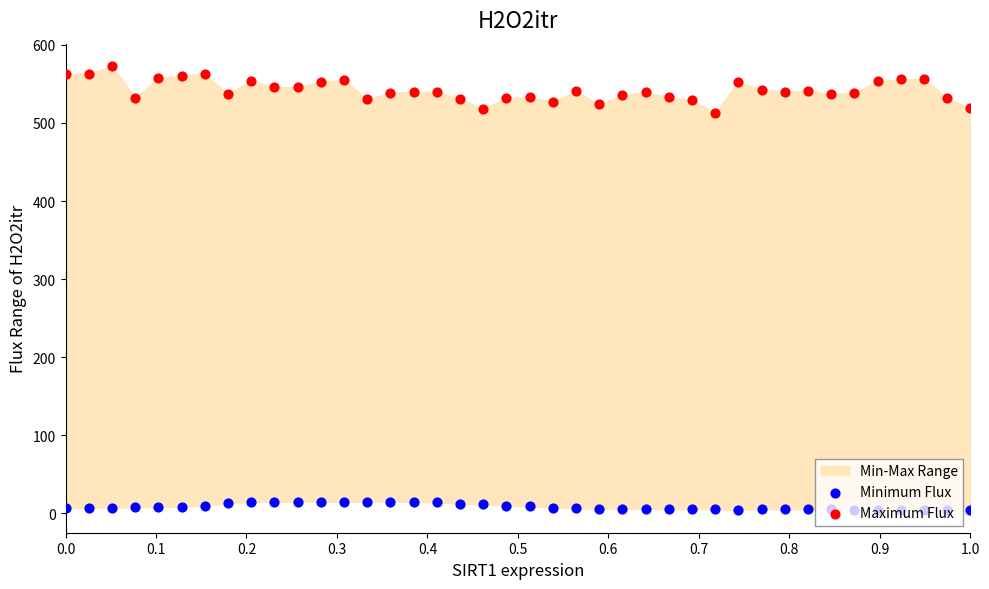

Which series has the widest spread of Y values?

Maximum Flux